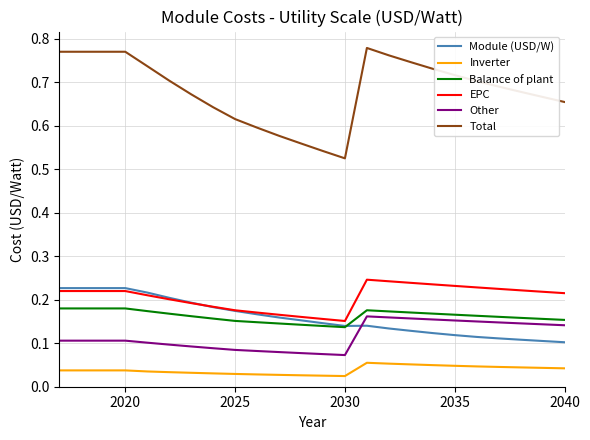

Which series has the largest range (max minus min)?

Total